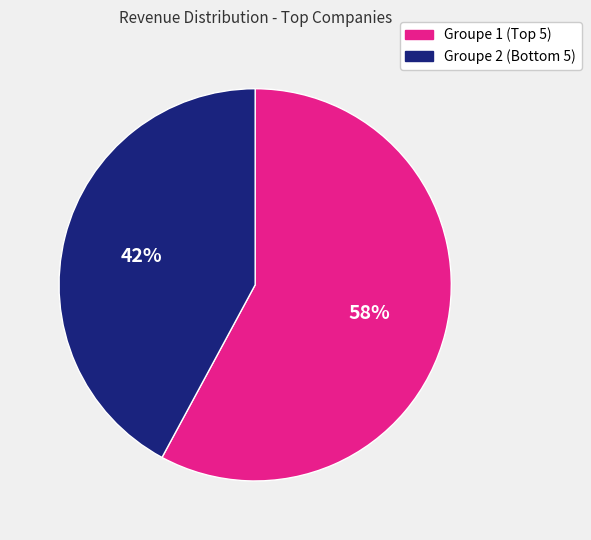

Does any single category account for the majority?

Yes